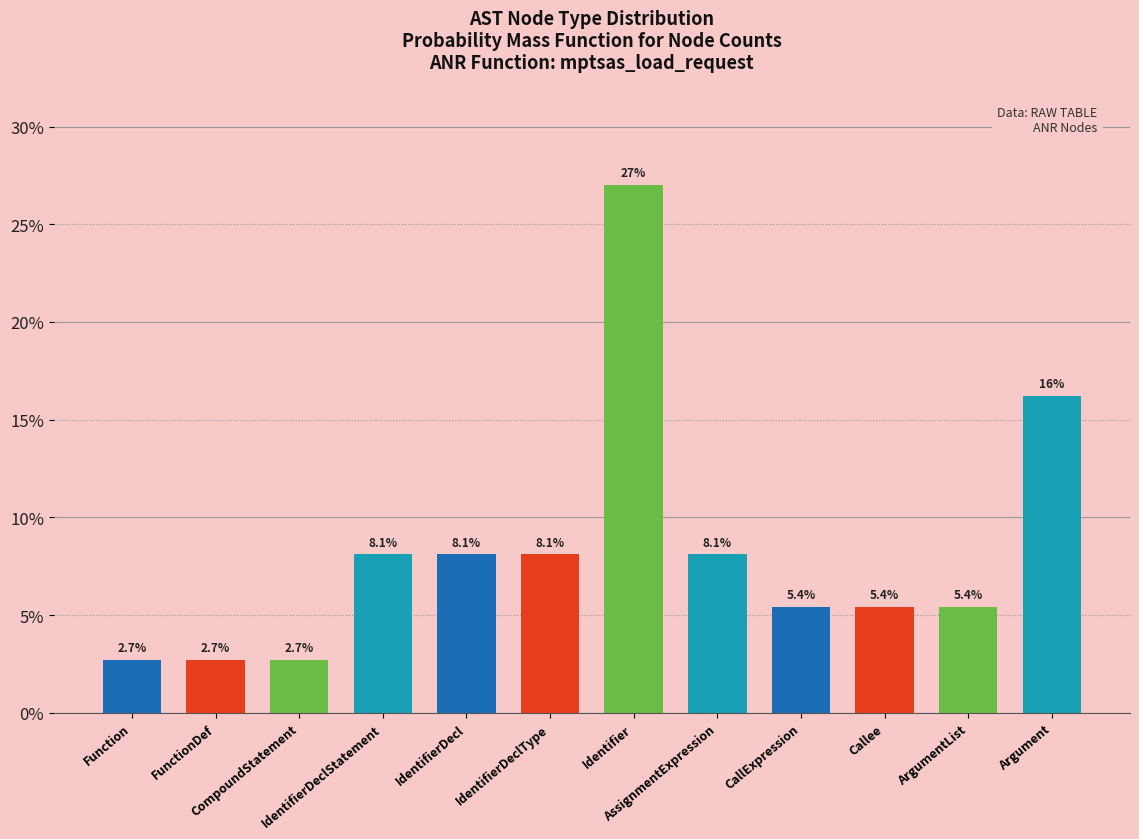

How many bars are there in total?

12